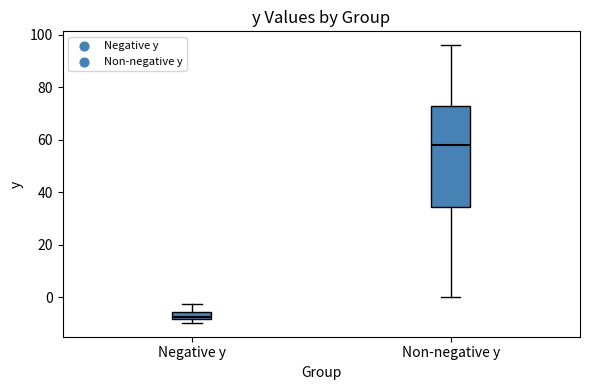

Which box is the tallest, from its lower edge to its upper edge?

Non-negative y